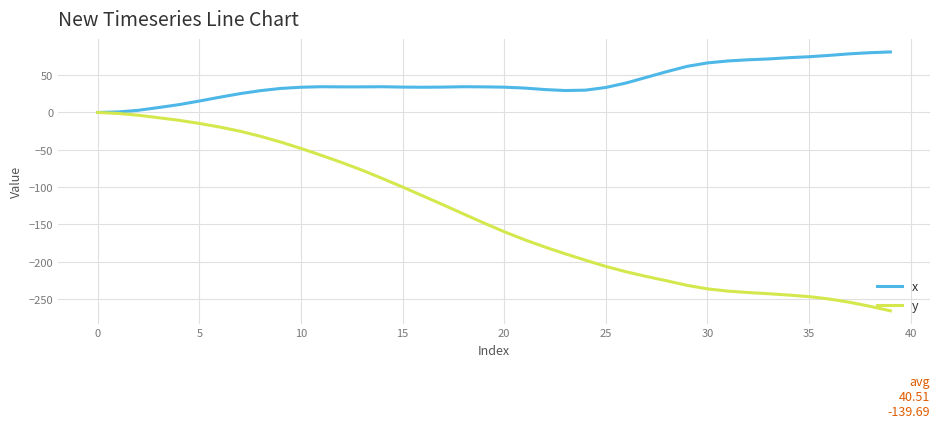

List the series in order of their overall mean, lowest first.

y, x